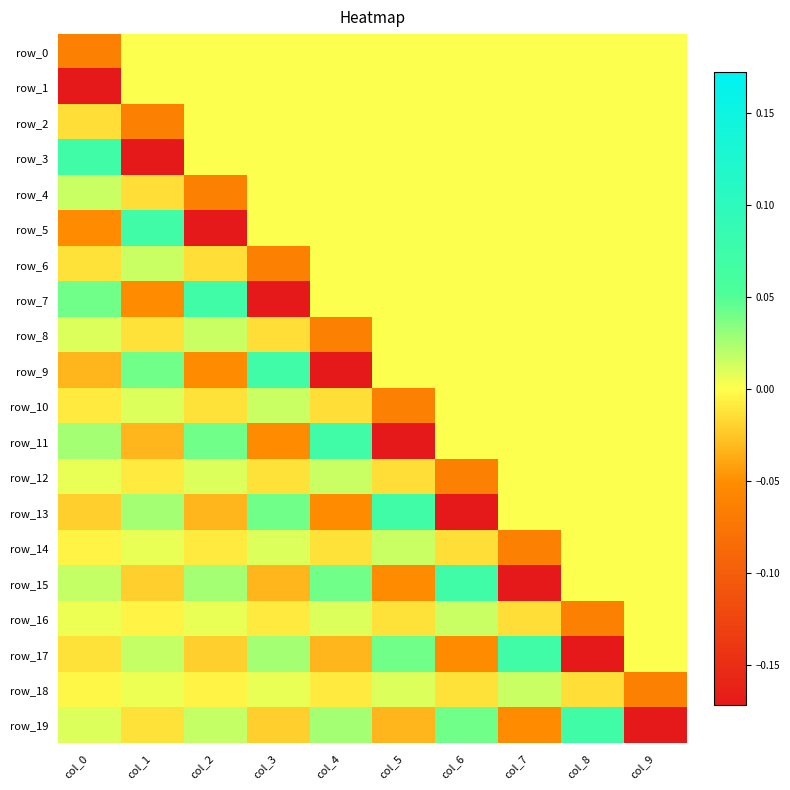

Reading left to right, what are all the values shown in this chart?

row_0: col_0=-0.1	col_1=0.0	col_2=0.0	col_3=0.0	col_4=0.0	col_5=0.0	col_6=0.0	col_7=0.0	col_8=0.0	col_9=0.0
row_1: col_0=-0.2	col_1=0.0	col_2=0.0	col_3=0.0	col_4=0.0	col_5=0.0	col_6=0.0	col_7=0.0	col_8=0.0	col_9=0.0
row_2: col_0=-0.0	col_1=-0.1	col_2=0.0	col_3=0.0	col_4=0.0	col_5=0.0	col_6=0.0	col_7=0.0	col_8=0.0	col_9=0.0
row_3: col_0=0.1	col_1=-0.2	col_2=0.0	col_3=0.0	col_4=0.0	col_5=0.0	col_6=0.0	col_7=0.0	col_8=0.0	col_9=0.0
row_4: col_0=0.0	col_1=-0.0	col_2=-0.1	col_3=0.0	col_4=0.0	col_5=0.0	col_6=0.0	col_7=0.0	col_8=0.0	col_9=0.0
row_5: col_0=-0.1	col_1=0.1	col_2=-0.2	col_3=0.0	col_4=0.0	col_5=0.0	col_6=0.0	col_7=0.0	col_8=0.0	col_9=0.0
row_6: col_0=-0.0	col_1=0.0	col_2=-0.0	col_3=-0.1	col_4=0.0	col_5=0.0	col_6=0.0	col_7=0.0	col_8=0.0	col_9=0.0
row_7: col_0=0.0	col_1=-0.1	col_2=0.1	col_3=-0.2	col_4=0.0	col_5=0.0	col_6=0.0	col_7=0.0	col_8=0.0	col_9=0.0
row_8: col_0=0.0	col_1=-0.0	col_2=0.0	col_3=-0.0	col_4=-0.1	col_5=0.0	col_6=0.0	col_7=0.0	col_8=0.0	col_9=0.0
row_9: col_0=-0.0	col_1=0.0	col_2=-0.1	col_3=0.1	col_4=-0.2	col_5=0.0	col_6=0.0	col_7=0.0	col_8=0.0	col_9=0.0
row_10: col_0=-0.0	col_1=0.0	col_2=-0.0	col_3=0.0	col_4=-0.0	col_5=-0.1	col_6=0.0	col_7=0.0	col_8=0.0	col_9=0.0
row_11: col_0=0.0	col_1=-0.0	col_2=0.0	col_3=-0.1	col_4=0.1	col_5=-0.2	col_6=0.0	col_7=0.0	col_8=0.0	col_9=0.0
row_12: col_0=0.0	col_1=-0.0	col_2=0.0	col_3=-0.0	col_4=0.0	col_5=-0.0	col_6=-0.1	col_7=0.0	col_8=0.0	col_9=0.0
row_13: col_0=-0.0	col_1=0.0	col_2=-0.0	col_3=0.0	col_4=-0.1	col_5=0.1	col_6=-0.2	col_7=0.0	col_8=0.0	col_9=0.0
row_14: col_0=-0.0	col_1=0.0	col_2=-0.0	col_3=0.0	col_4=-0.0	col_5=0.0	col_6=-0.0	col_7=-0.1	col_8=0.0	col_9=0.0
row_15: col_0=0.0	col_1=-0.0	col_2=0.0	col_3=-0.0	col_4=0.0	col_5=-0.1	col_6=0.1	col_7=-0.2	col_8=0.0	col_9=0.0
row_16: col_0=0.0	col_1=-0.0	col_2=0.0	col_3=-0.0	col_4=0.0	col_5=-0.0	col_6=0.0	col_7=-0.0	col_8=-0.1	col_9=0.0
row_17: col_0=-0.0	col_1=0.0	col_2=-0.0	col_3=0.0	col_4=-0.0	col_5=0.0	col_6=-0.1	col_7=0.1	col_8=-0.2	col_9=0.0
row_18: col_0=-0.0	col_1=0.0	col_2=-0.0	col_3=0.0	col_4=-0.0	col_5=0.0	col_6=-0.0	col_7=0.0	col_8=-0.0	col_9=-0.1
row_19: col_0=0.0	col_1=-0.0	col_2=0.0	col_3=-0.0	col_4=0.0	col_5=-0.0	col_6=0.0	col_7=-0.1	col_8=0.1	col_9=-0.2